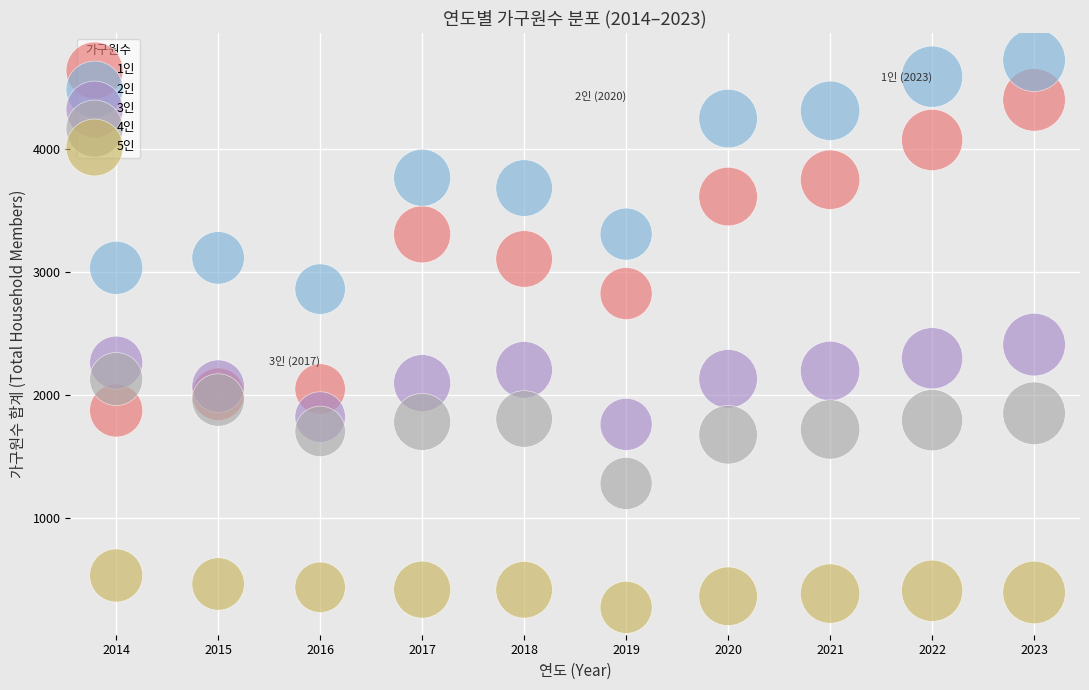

Which series has the widest spread of Y values?

1인